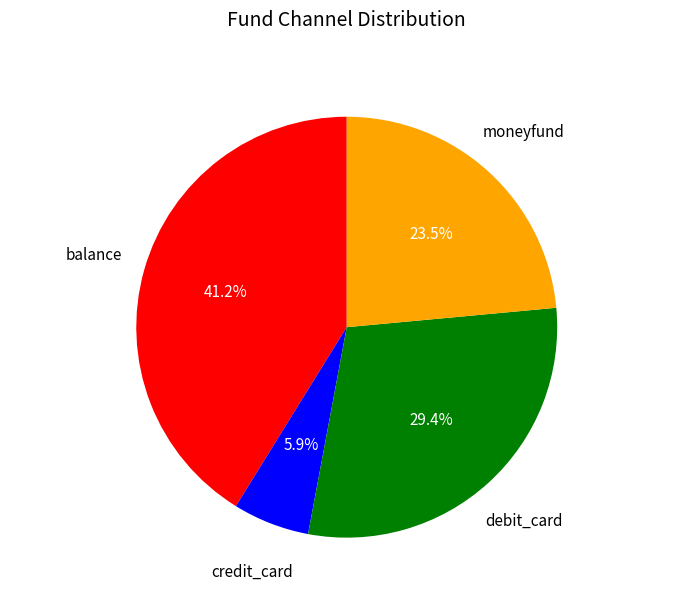

Is there any slice that represents more than half of the pie?

No